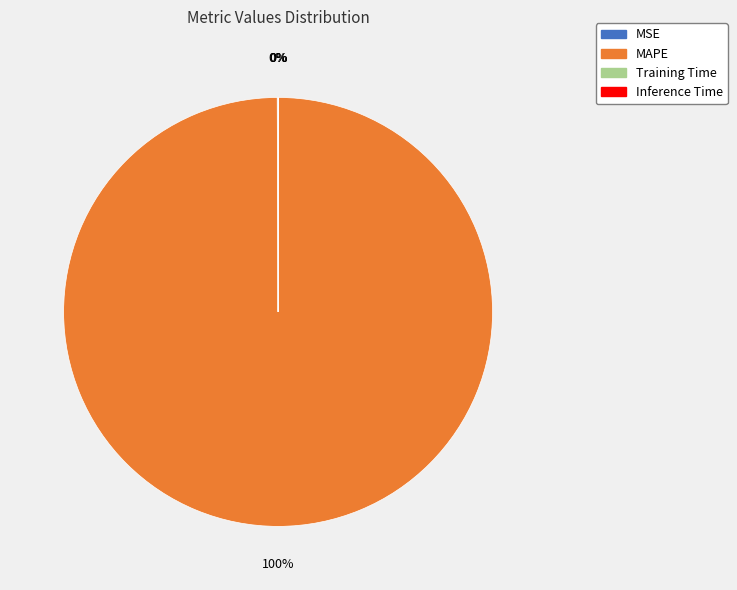

Which slice is the largest?

MAPE